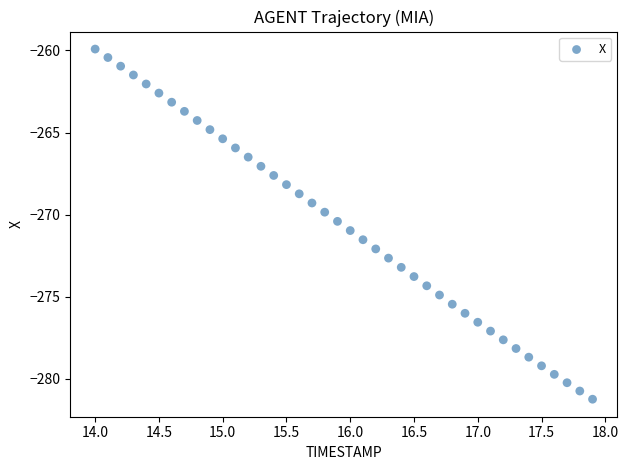

What is the range of Y values (max minus min)?

21.3